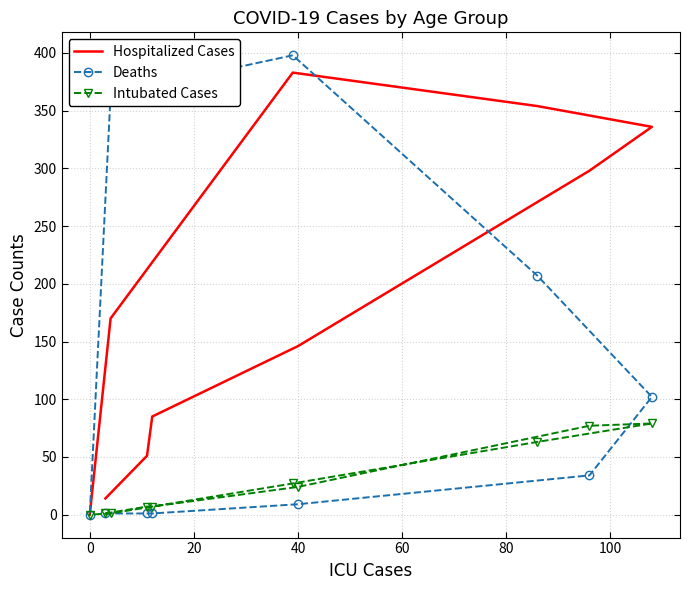

Which series has the largest total across all categories?

Hospitalized Cases